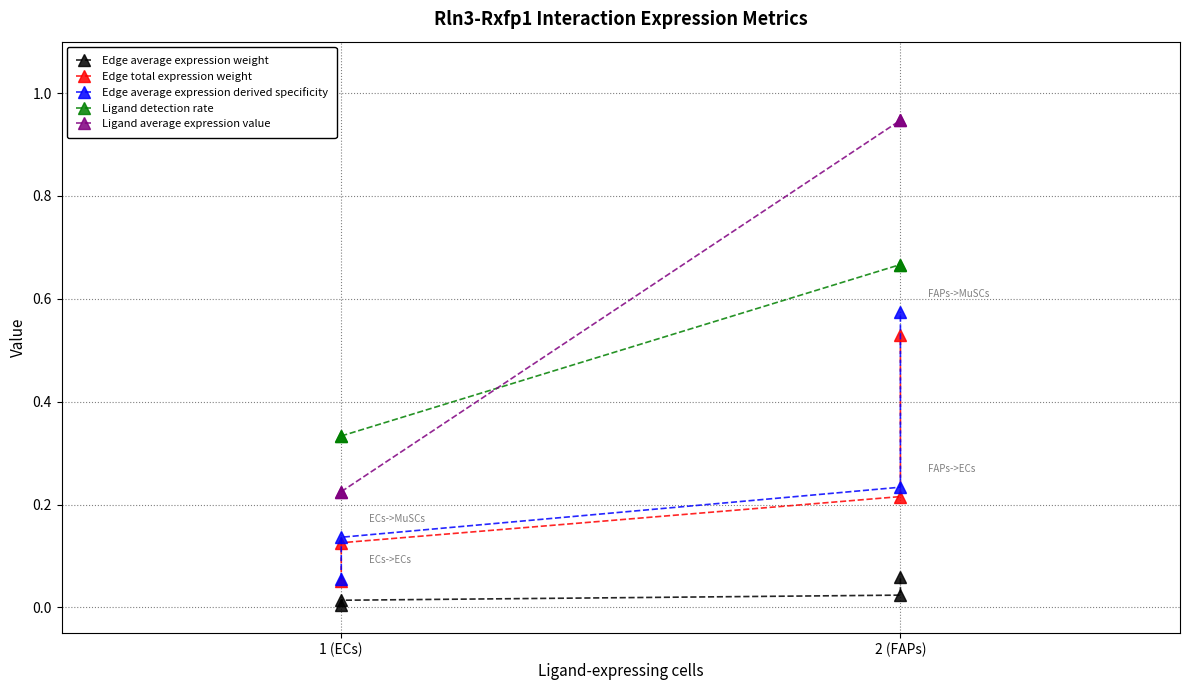

Is the value of Edge average expression weight at 1 (ECs) greater than the value of Ligand detection rate at 1 (ECs)?

No